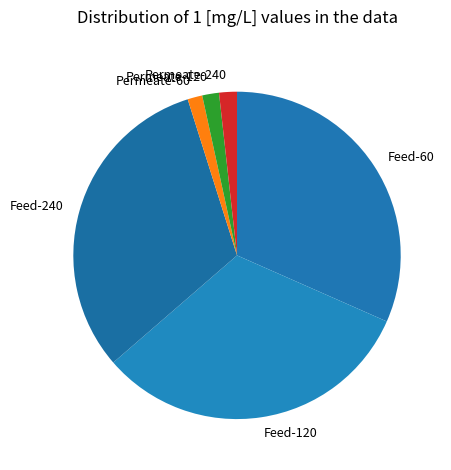

Does any single category account for the majority?

No